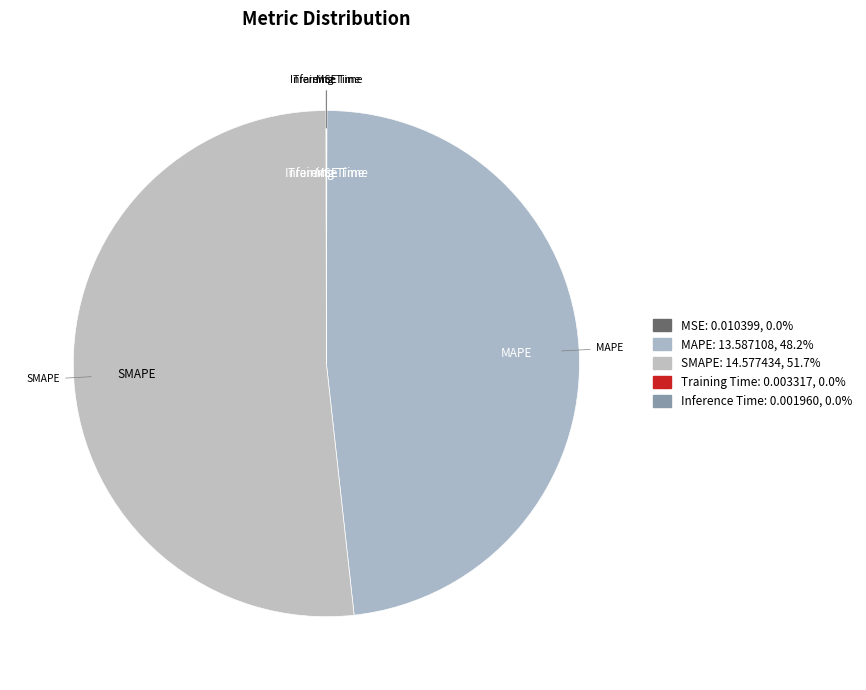

Which category accounts for the majority?

SMAPE